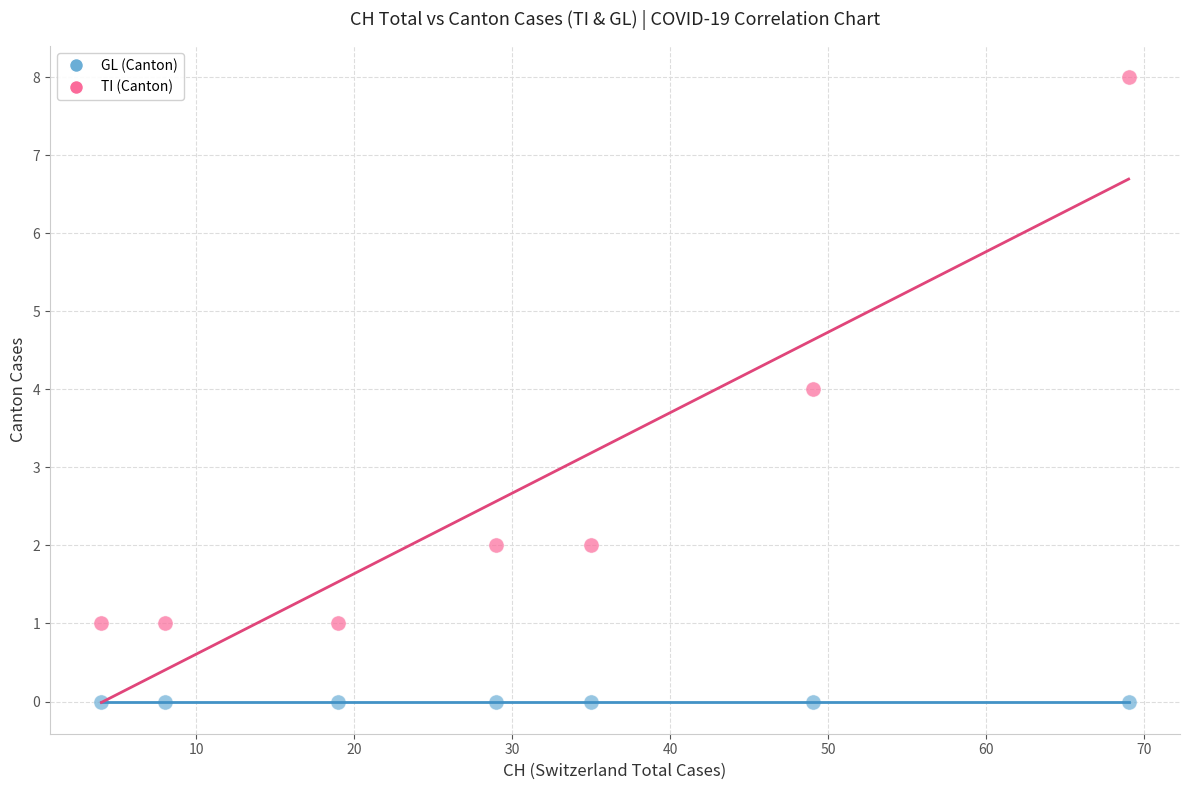

Which series reaches the minimum Y coordinate?

GL (Canton)